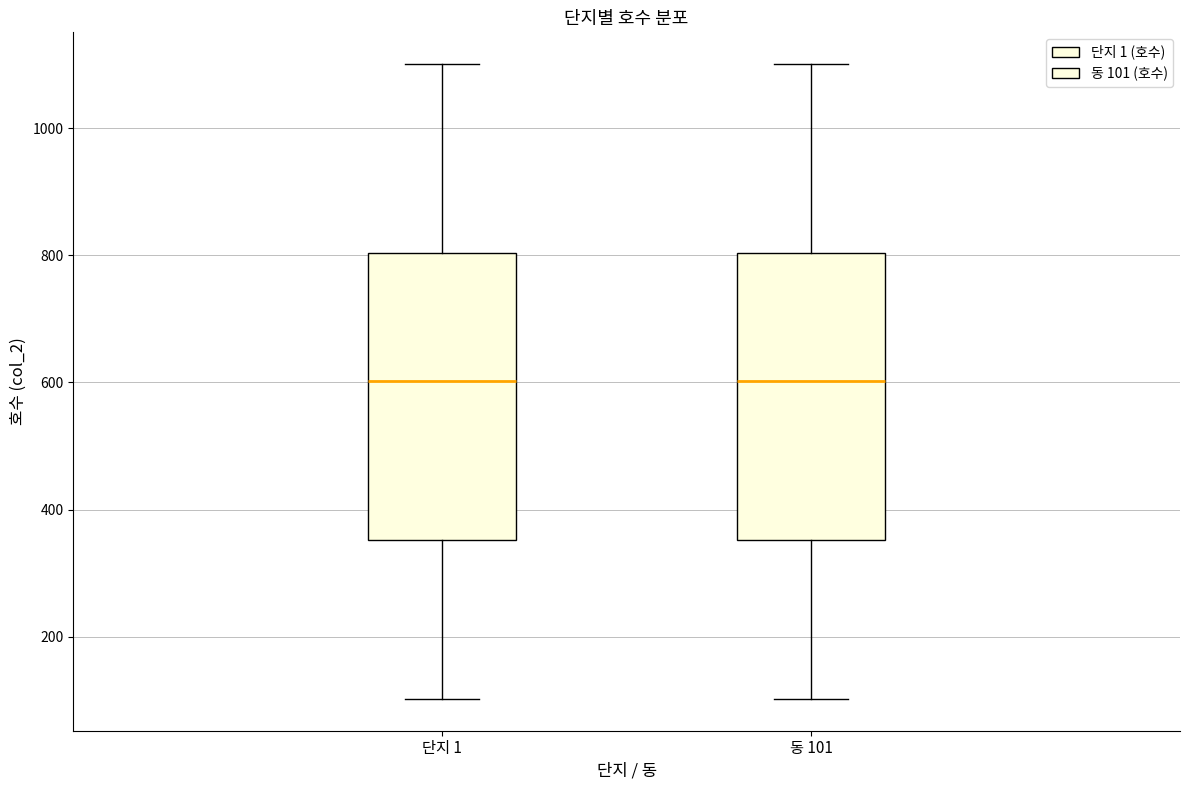

Reading left to right, read every box against the y-axis: the position of its median line, the range the box covers, and the ends of its whiskers. The values are not printed on the chart, so give them approximately, as read against the axis.

단지 1: median 600, box 360 to 800, whiskers 100 to 1100
동 101: median 600, box 360 to 800, whiskers 100 to 1100